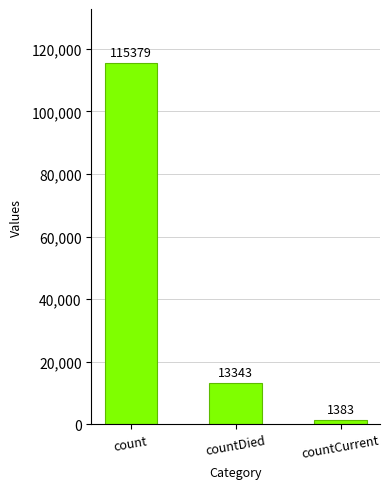

What is the value of the 2nd bar from the left?

13343